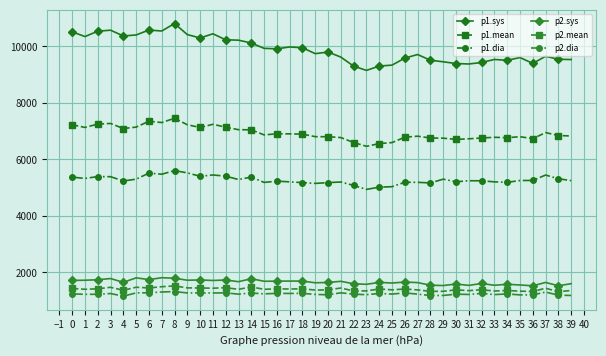

How many lines are shown in the chart?

6